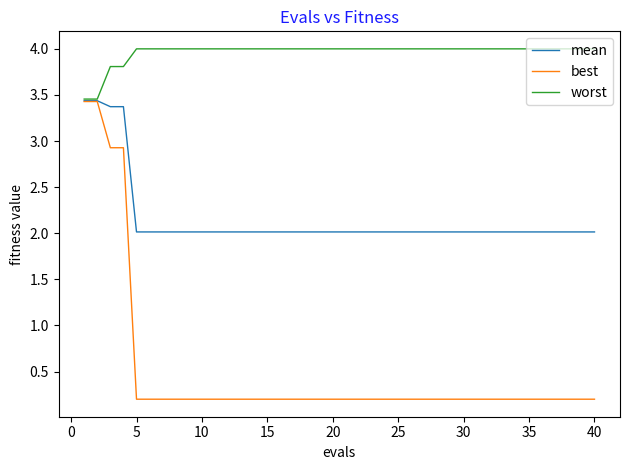

Does the chart display data point markers on the line(s)?

No